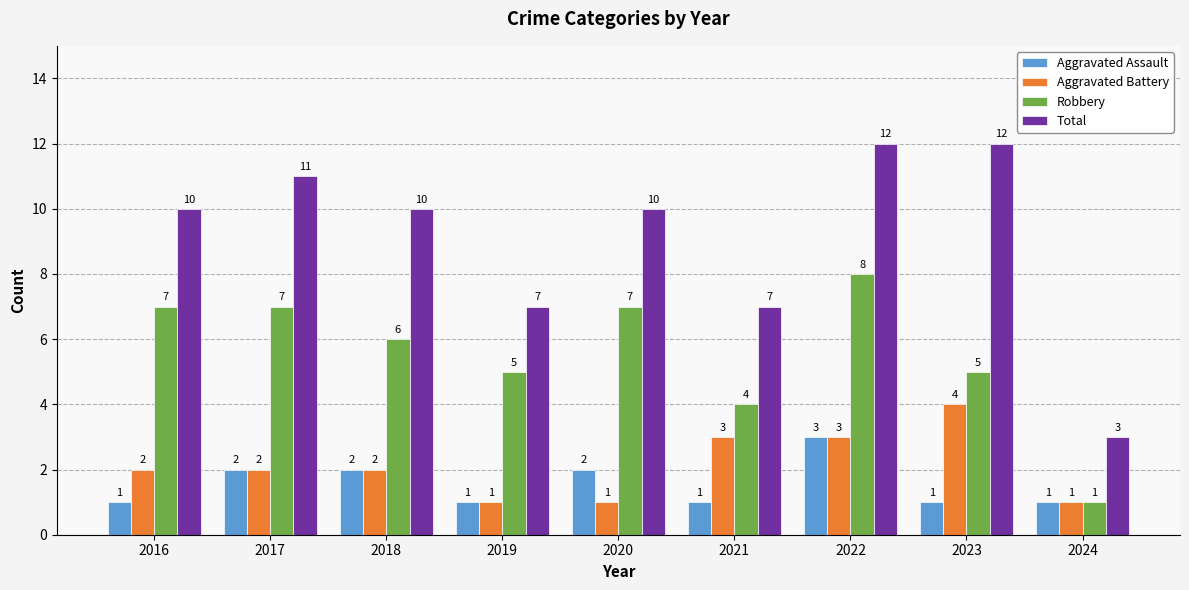

What is the value of the Aggravated Assault bar at the 2nd from the left?

2